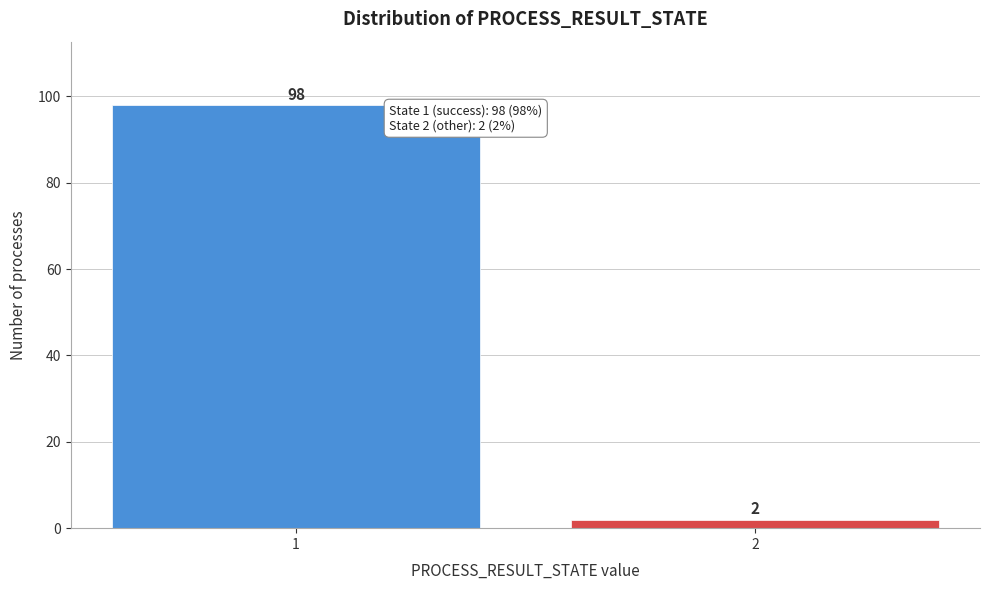

Reading right to left, extract all data points from this chart.

2=2	1=98